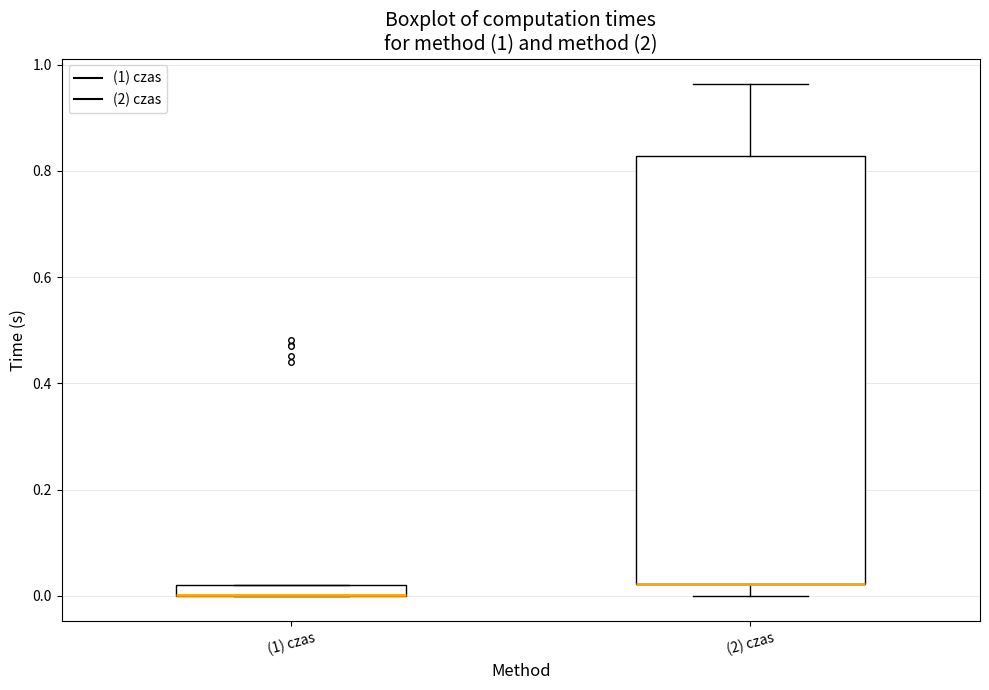

Which box is the tallest, from its lower edge to its upper edge?

(2) czas